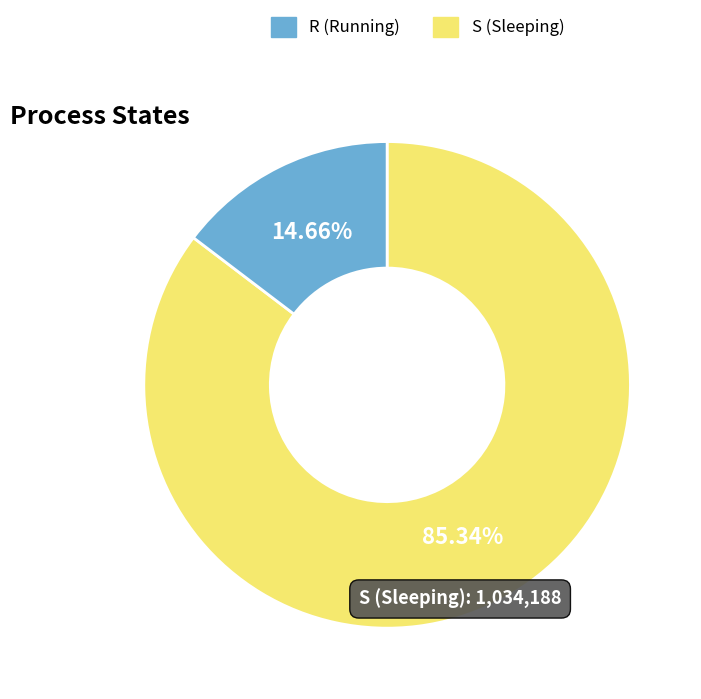

Is there a majority slice in this chart?

Yes